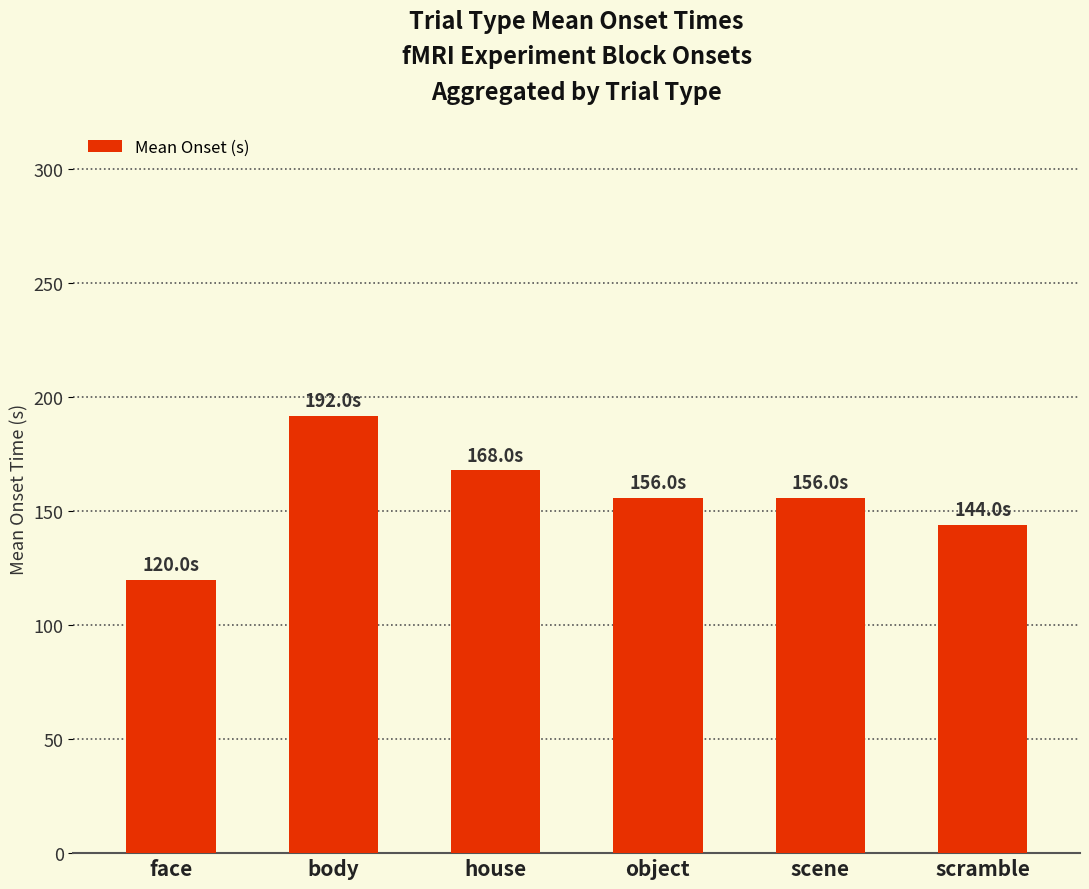

What is the label of the 6th bar from the left?

scramble